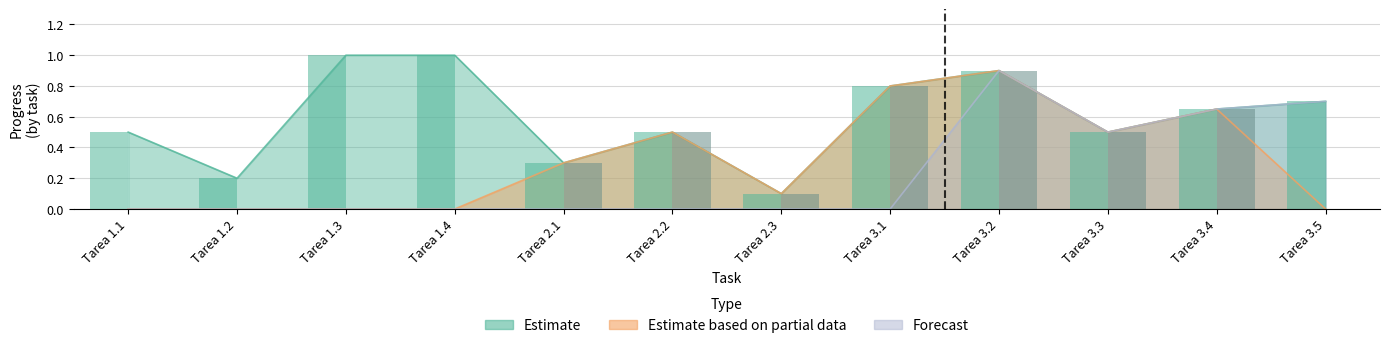

Count the number of data series in this chart.

3